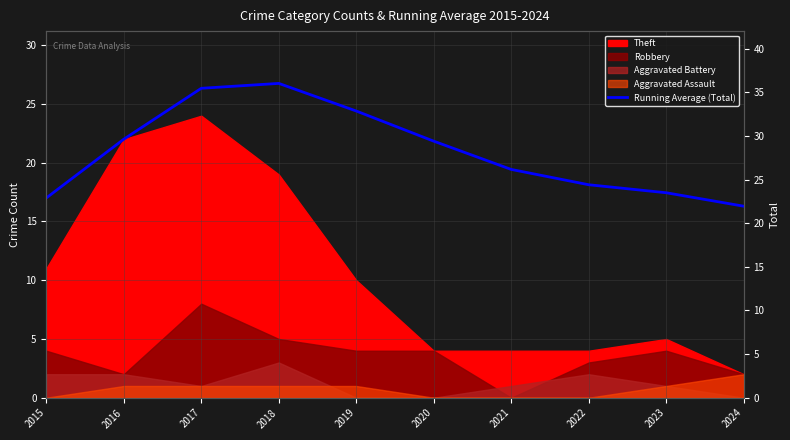

Where does the data first go above 21?

2016